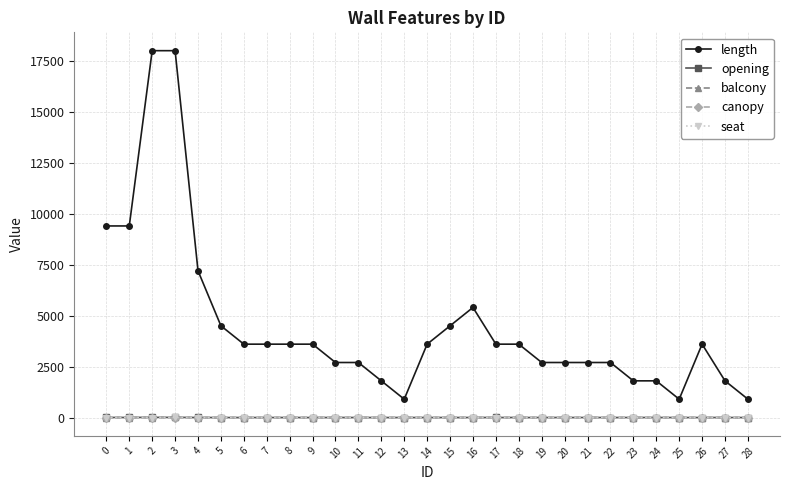

Which series has the widest spread of values?

length